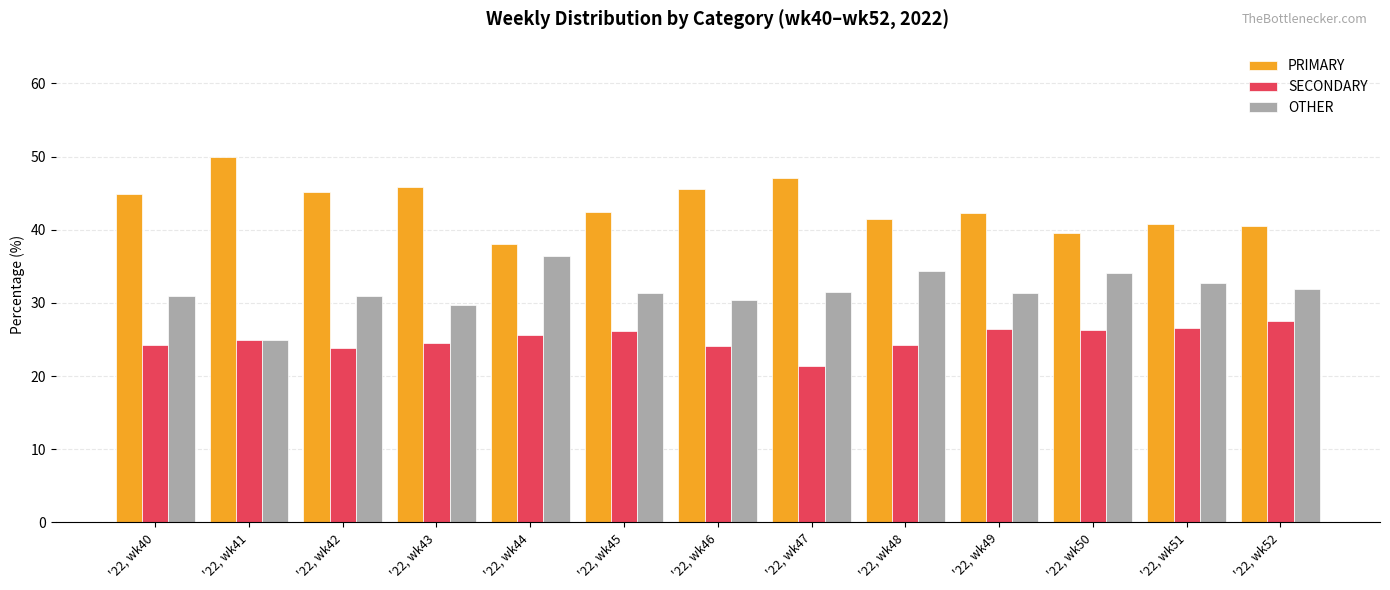

Rank the series at '22, wk47 from lowest to highest value.

SECONDARY, OTHER, PRIMARY